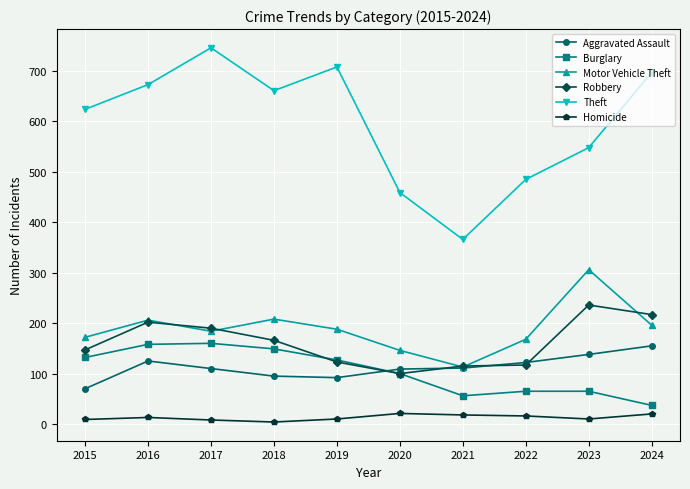

The value of Burglary at 2017 is 160. True or false?

True